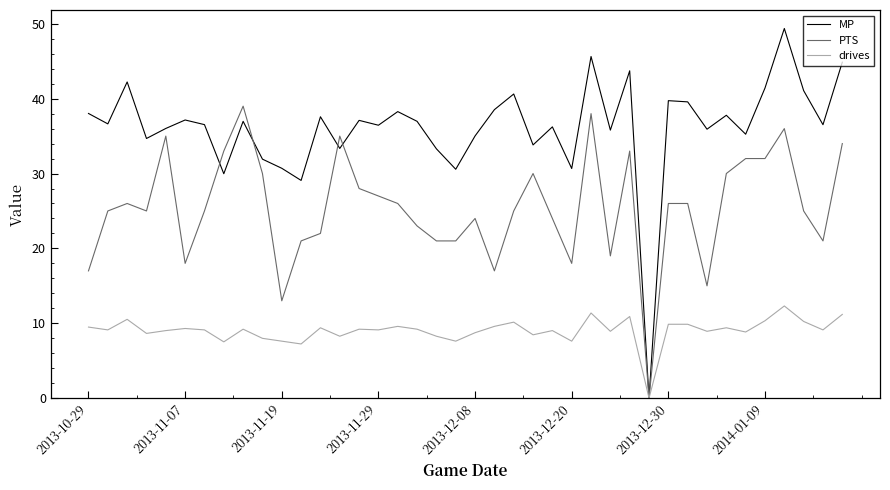

Rank the series by their maximum value, from lowest to highest.

drives, PTS, MP